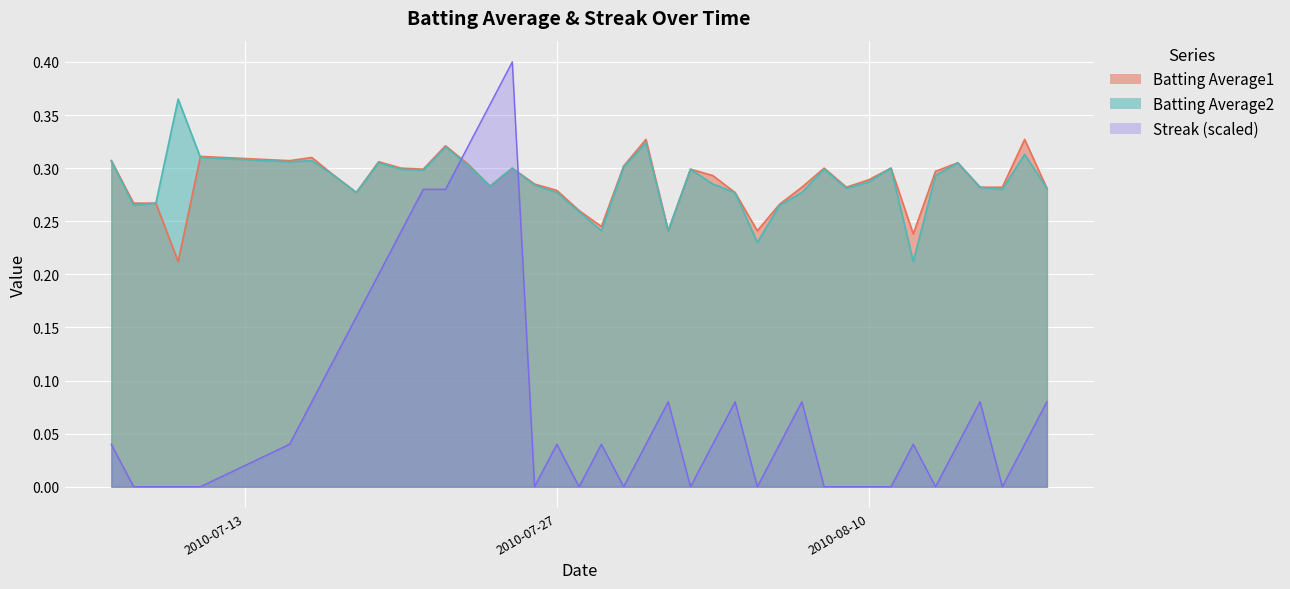

Where is Batting Average2 nearest to the value 0?

2010-08-12